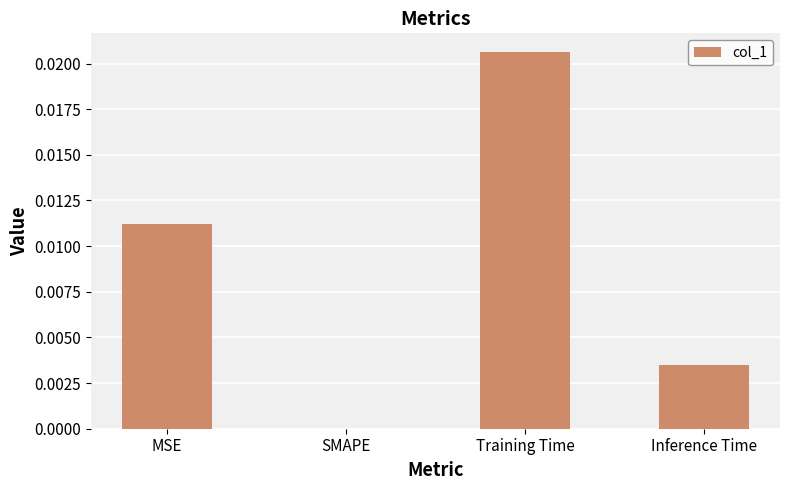

At which label is the value closest to 0?

SMAPE